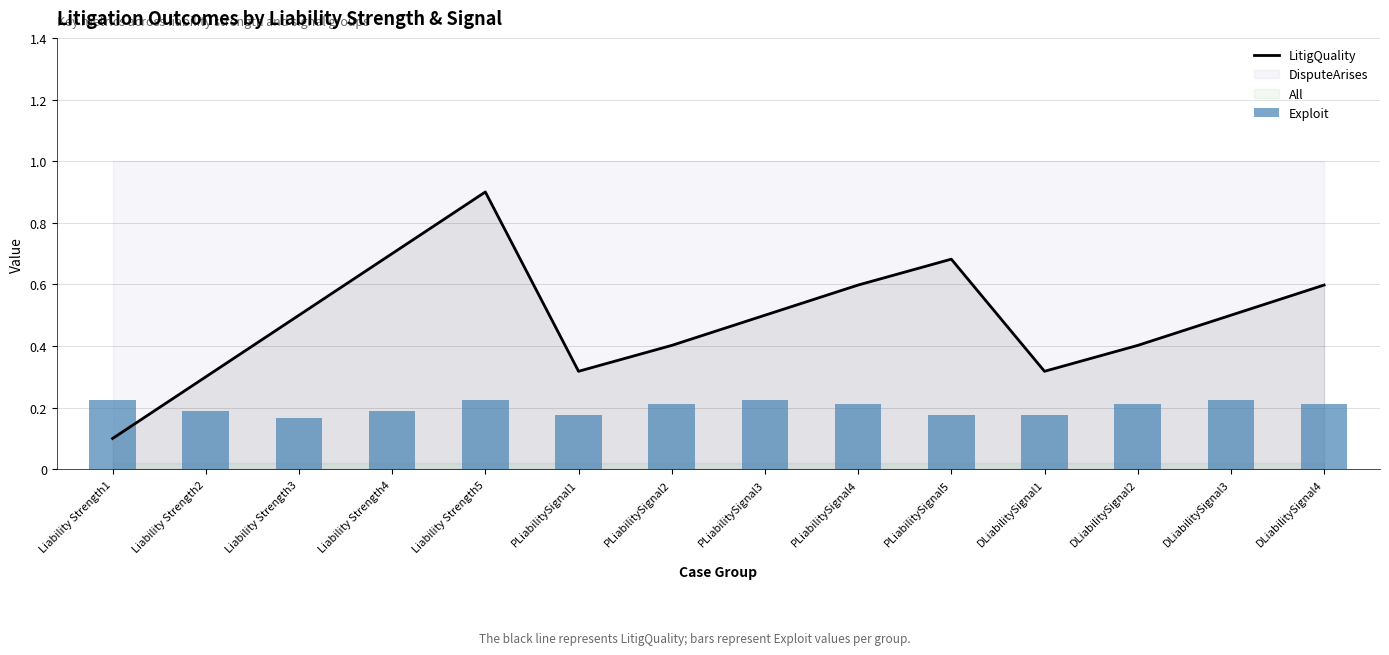

Rank the categories by LitigQuality value from highest to lowest.

Liability Strength5, Liability Strength4, PLiabilitySignal5, PLiabilitySignal4, DLiabilitySignal4, Liability Strength3, DLiabilitySignal3, PLiabilitySignal3, PLiabilitySignal2, DLiabilitySignal2, DLiabilitySignal1, PLiabilitySignal1, Liability Strength2, Liability Strength1